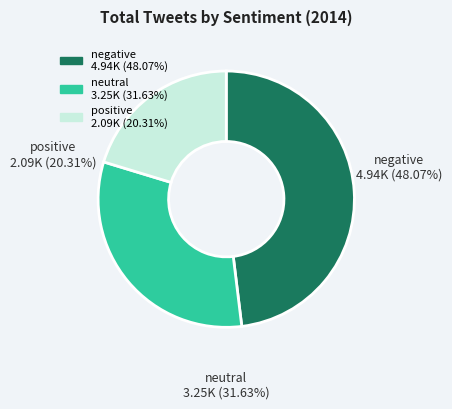

What is the ratio of the value at negative to the value at positive?

2.4